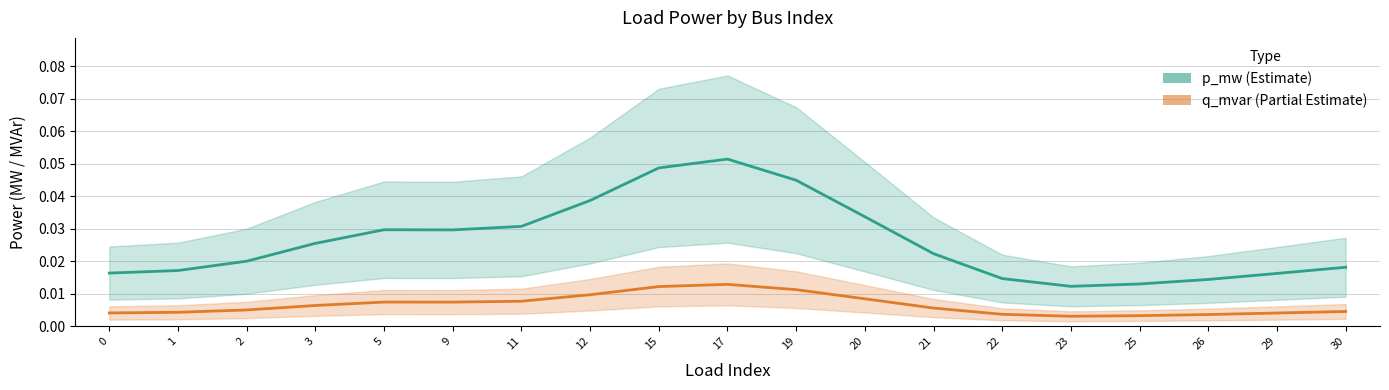

At which category does the chart reach its peak across all series?

17